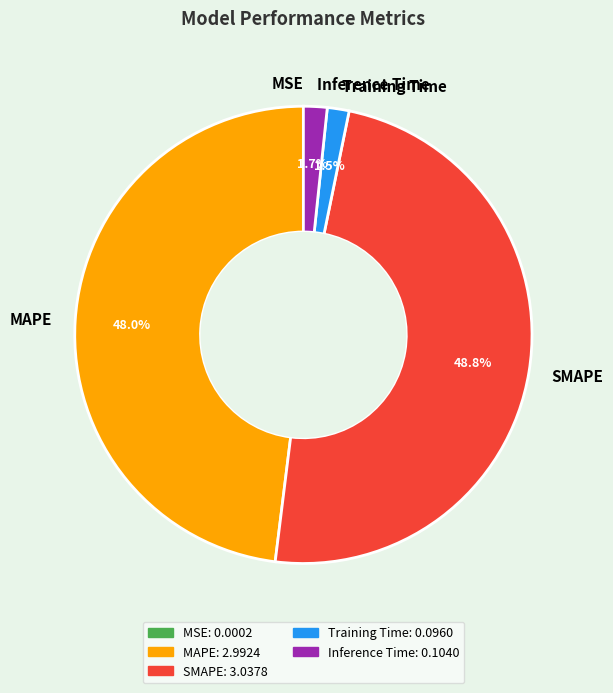

Does any single category account for the majority?

No